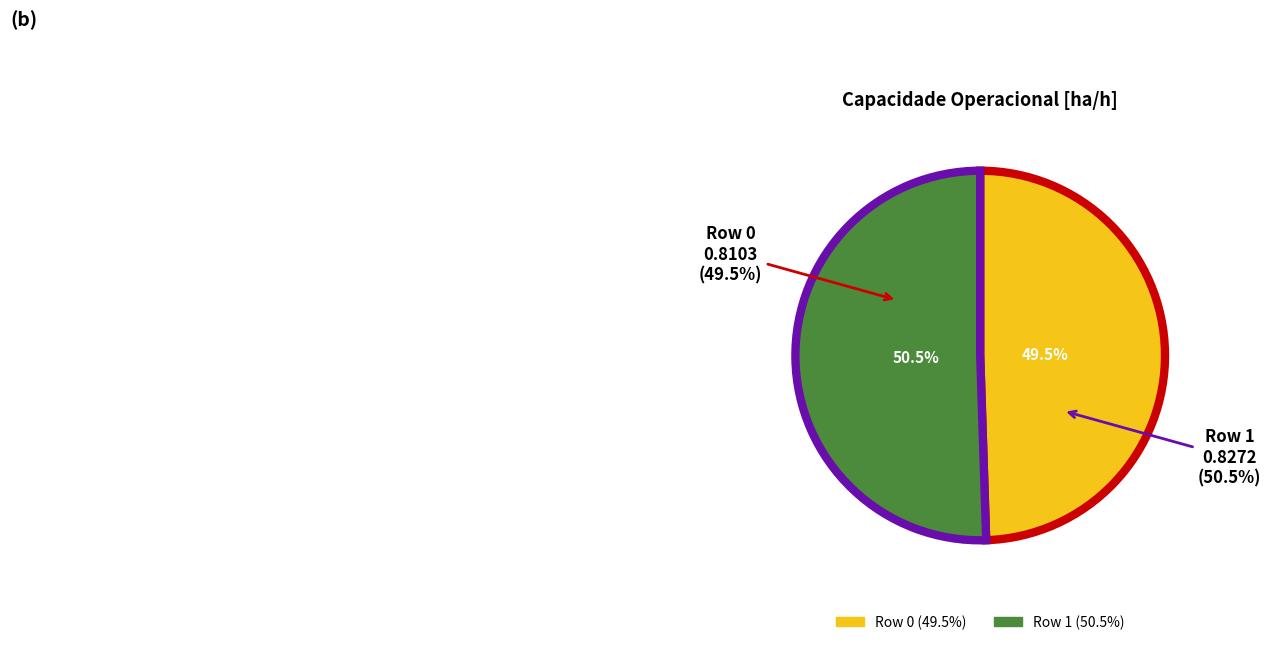

What is the total percentage of Row 1 and Row 0?

100.0%